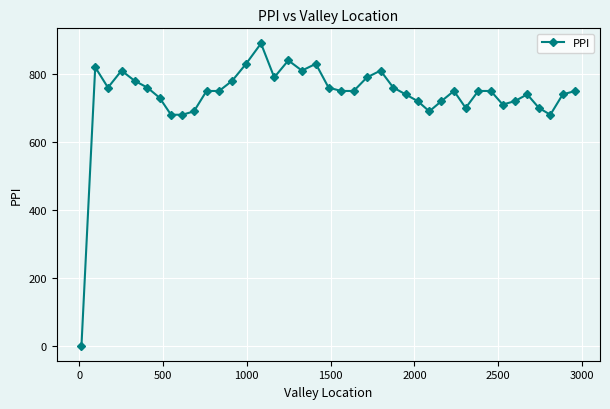

What is the difference between the second highest and second lowest values?

160